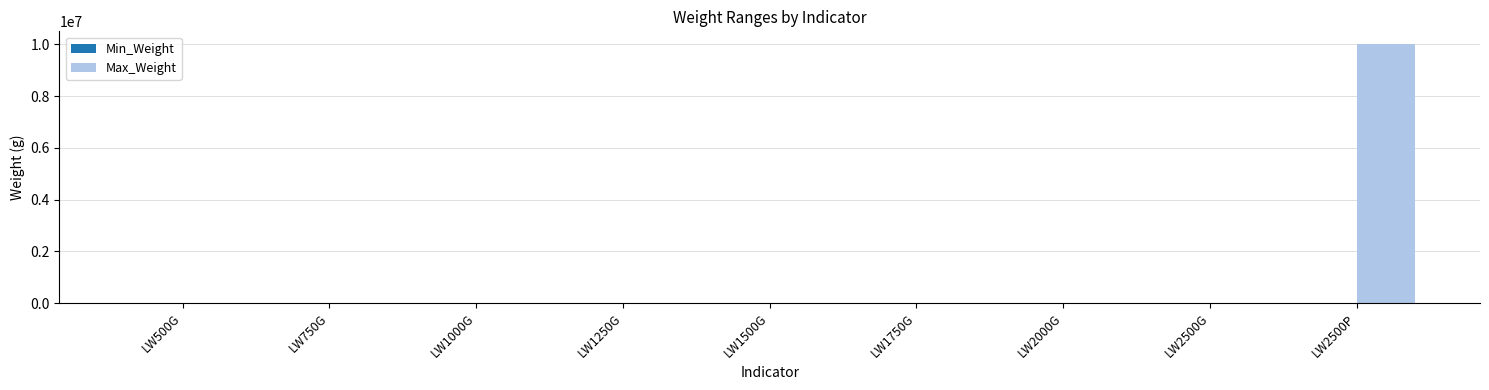

Which series has the largest total across all categories?

Max_Weight